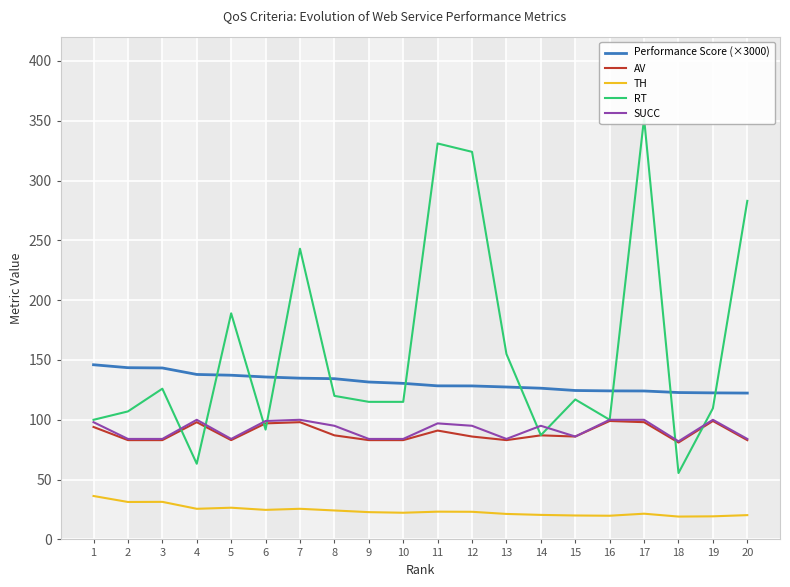

What is the approximate value of SUCC at 10?

84.0